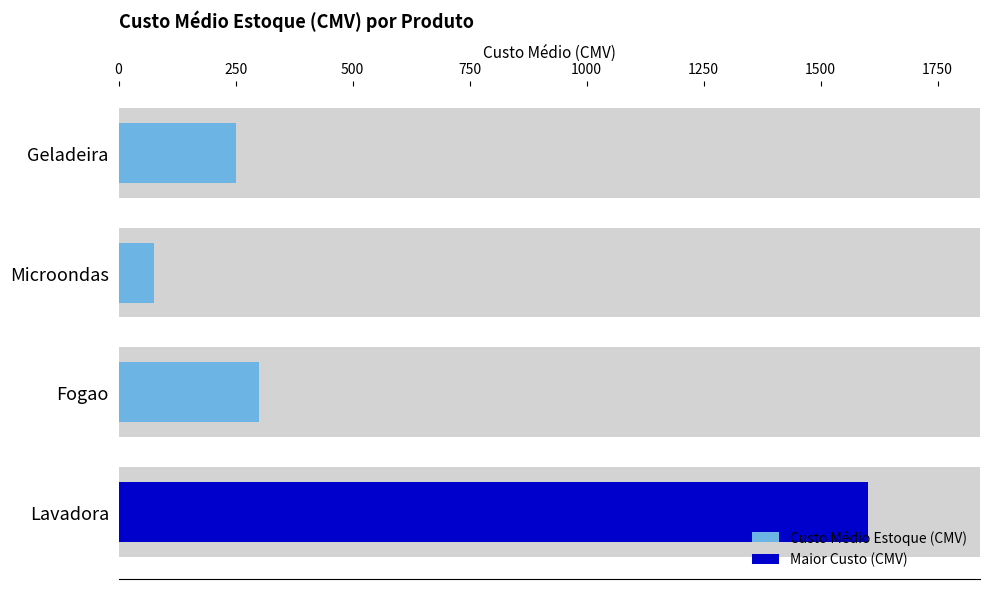

What is the sum of the values at Geladeira and Fogao?

550.4